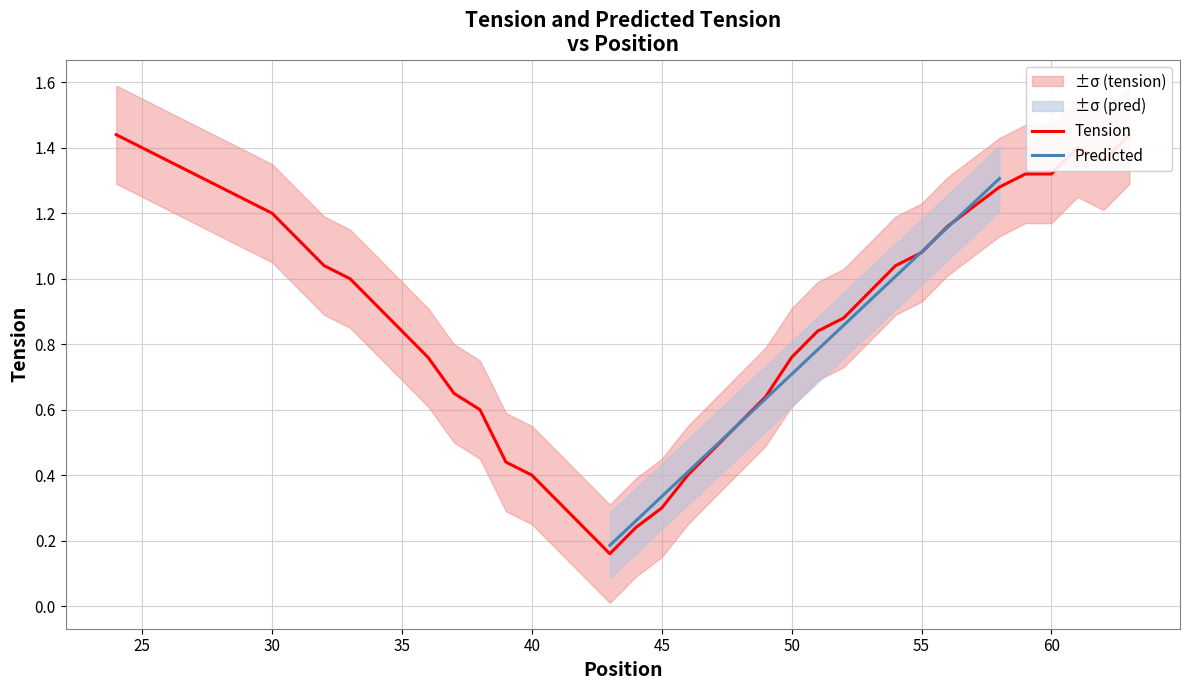

What is the average value?

0.9